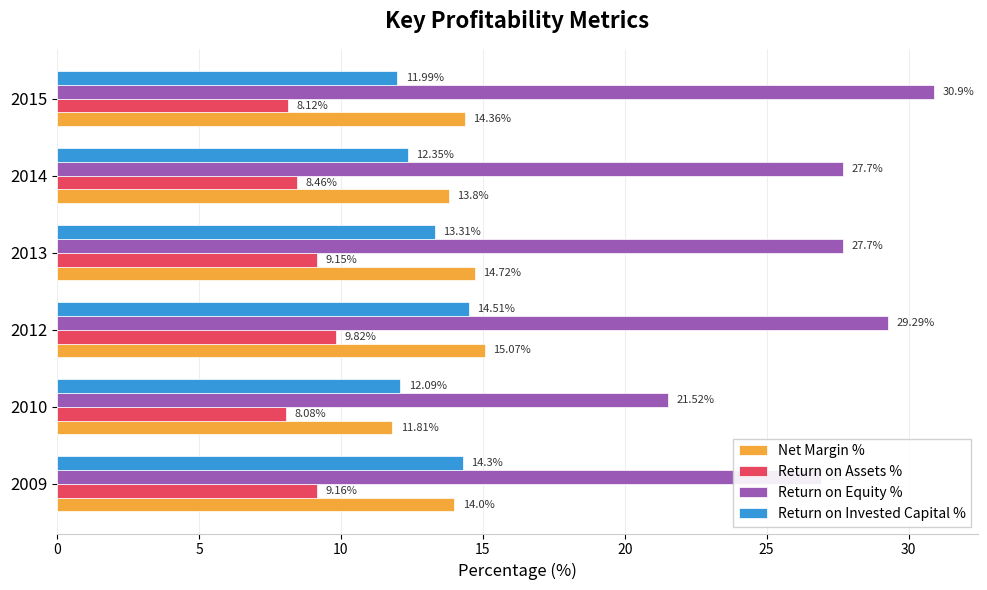

What is the difference between the highest and lowest values at 2012?

19.5